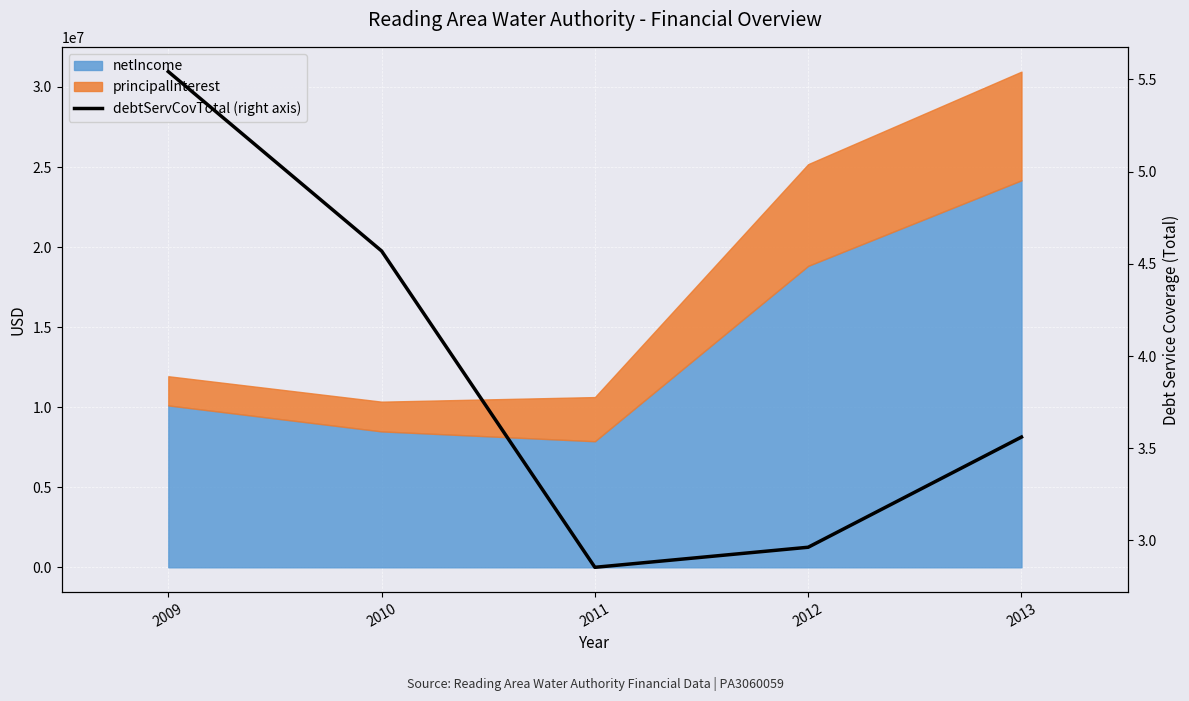

The chart shows a value of 4.6 at 2010. True or false?

True